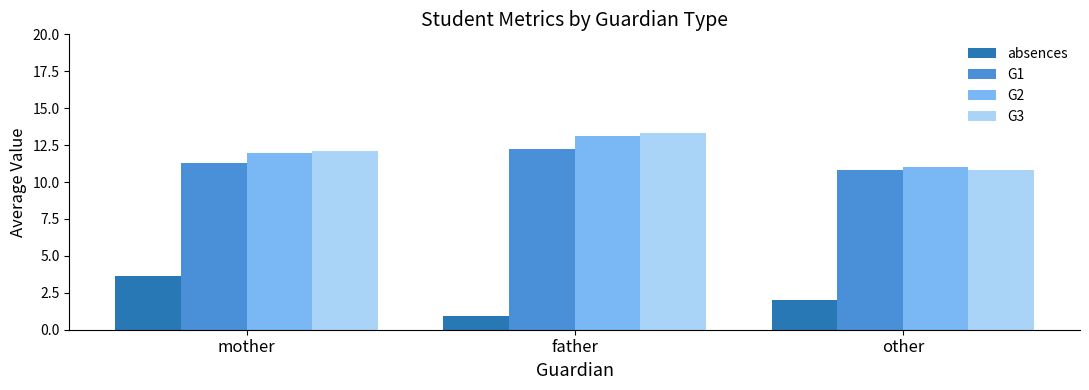

The G2 series shows 13.2 at father. True or false?

True